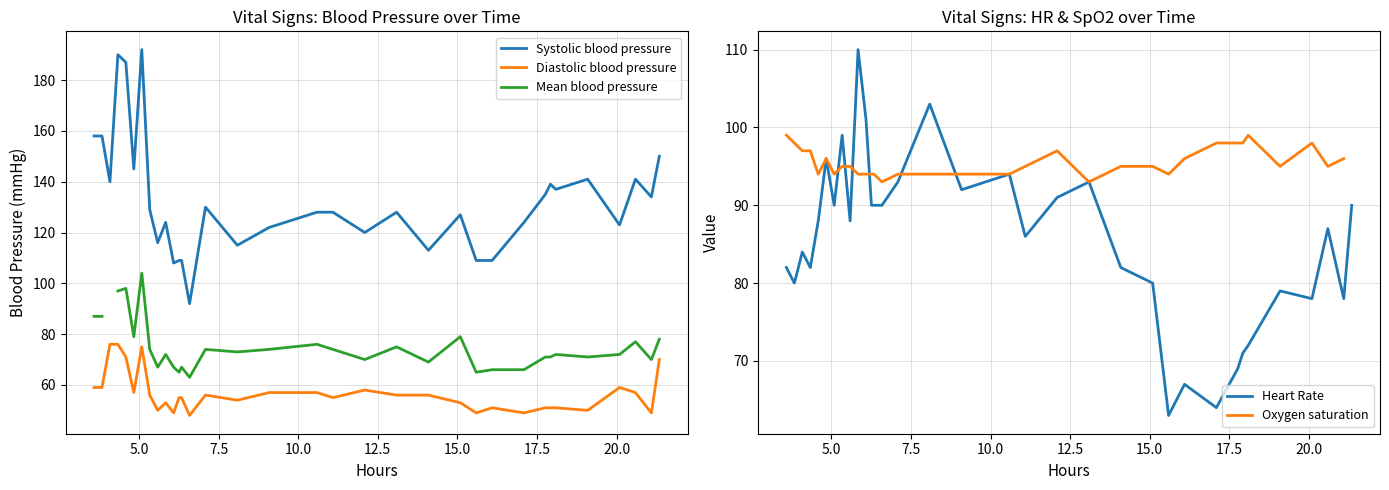

How many interior local valleys does the Heart Rate series have?

10